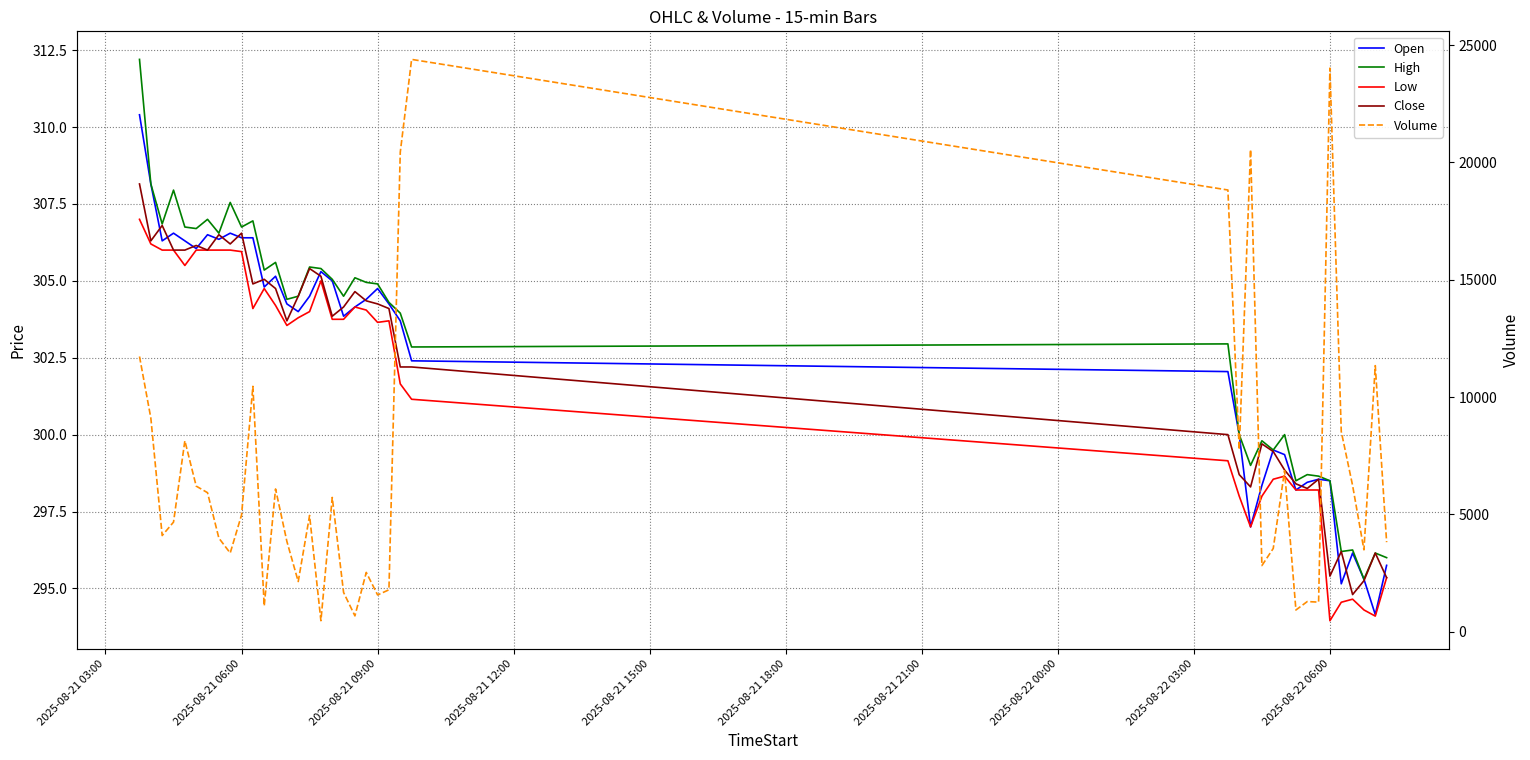

Reading right to left, list all the values displayed in this chart.

Open: 295.8	294.1	295.3	296.1	295.1	298.5	298.6	298.4	298.2	299.4	299.5	298.4	297.0	300.0	302.1	302.4	303.7	304.2	304.8	304.4	304.1	303.9	305.0	305.3	304.5	304.0	304.2	305.1	304.8	306.4	306.4	306.6	306.4	306.5	306.1	306.3	306.6	306.3	308.1	310.4
High: 296.0	296.1	295.3	296.2	296.2	298.5	298.6	298.7	298.5	300.0	299.5	299.8	299.0	300.0	302.9	302.9	303.9	304.3	304.9	304.9	305.1	304.5	305.1	305.4	305.4	304.5	304.4	305.6	305.4	306.9	306.8	307.6	306.6	307.0	306.7	306.8	307.9	306.9	308.1	312.2
Low: 295.4	294.1	294.3	294.6	294.6	293.9	298.2	298.2	298.2	298.6	298.6	298.0	297.0	298.0	299.1	301.1	301.6	303.7	303.6	304.1	304.1	303.8	303.8	305.0	304.0	303.8	303.6	304.2	304.8	304.1	305.9	306.0	306.0	306.0	306.0	305.5	306.0	306.0	306.2	307.0
Close: 295.4	296.1	295.2	294.8	296.2	295.4	298.6	298.2	298.4	298.9	299.4	299.7	298.3	298.7	300.0	302.2	302.2	304.1	304.2	304.4	304.6	304.1	303.9	305.1	305.4	304.5	303.7	304.8	305.1	304.9	306.6	306.2	306.5	306.0	306.1	306.0	306.0	306.8	306.3	308.1
Volume: 3812.0	11339.0	3486.0	6228.0	8529.0	24023.0	1257.0	1280.0	921.0	6862.0	3545.0	2815.0	20550.0	7757.0	18827.0	24395.0	20437.0	1782.0	1563.0	2523.0	670.0	1670.0	5720.0	464.0	4952.0	2134.0	3843.0	6081.0	1096.0	10456.0	4972.0	3350.0	3986.0	5922.0	6203.0	8137.0	4668.0	4095.0	9102.0	11729.0